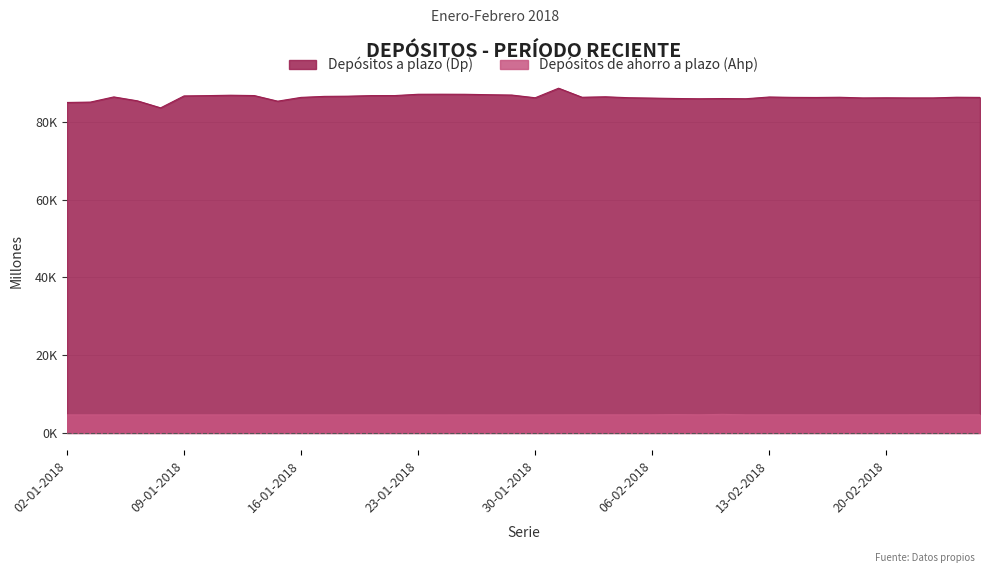

In Depósitos de ahorro a plazo (Ahp), how many points are higher than both neighbors (excluding endpoints)?

5